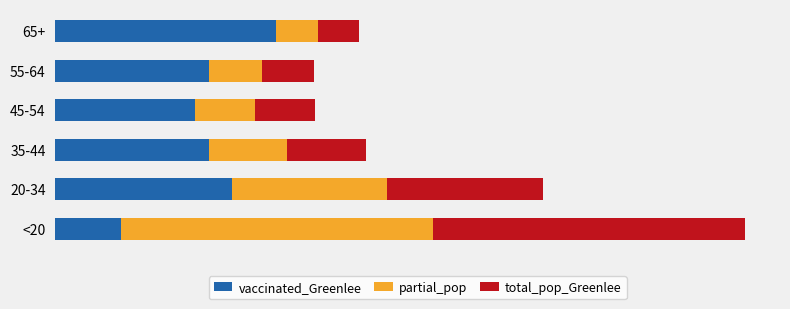

What are all the series names shown in the legend?

vaccinated_Greenlee, partial_pop, total_pop_Greenlee